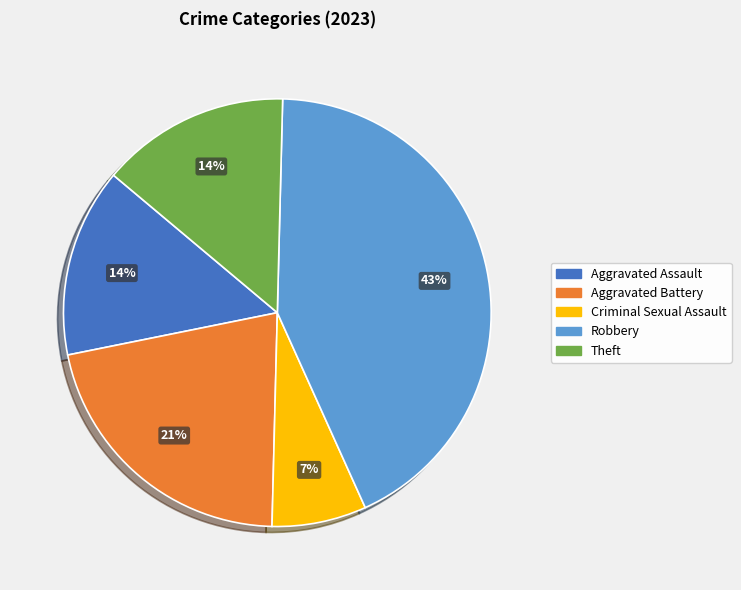

To the nearest percent, what is the difference between the largest and smallest slice percentages?

36%